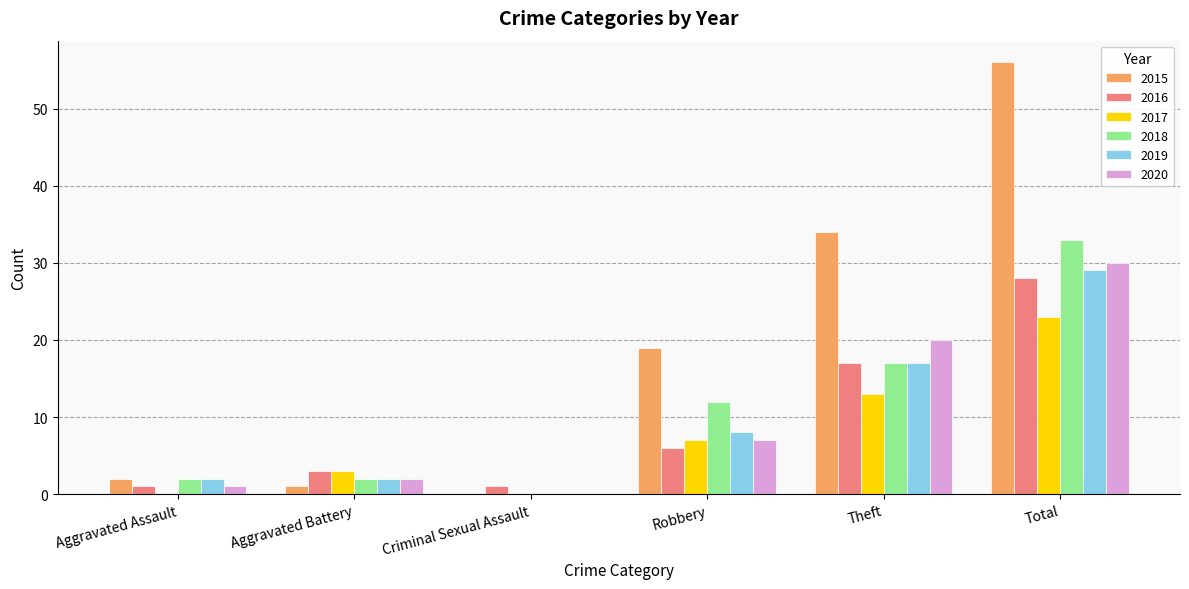

Are the bars horizontal?

No